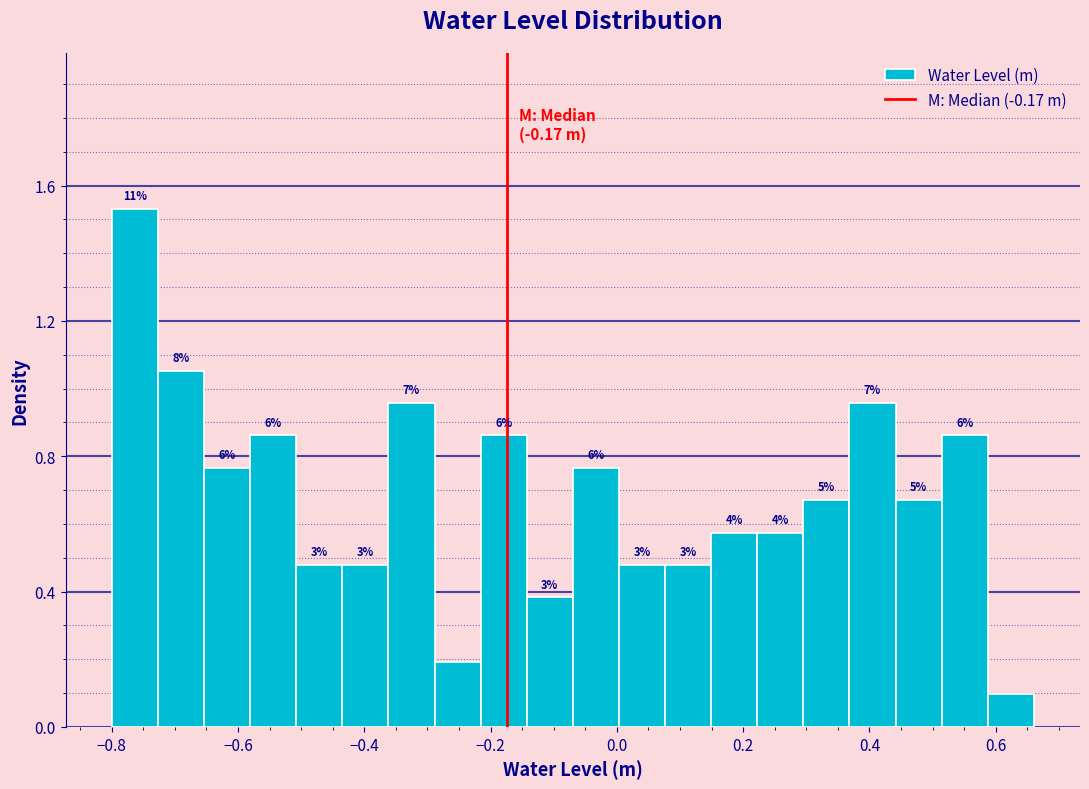

Read against the x-axis, roughly where is the centre of the tallest bar?

-0.76